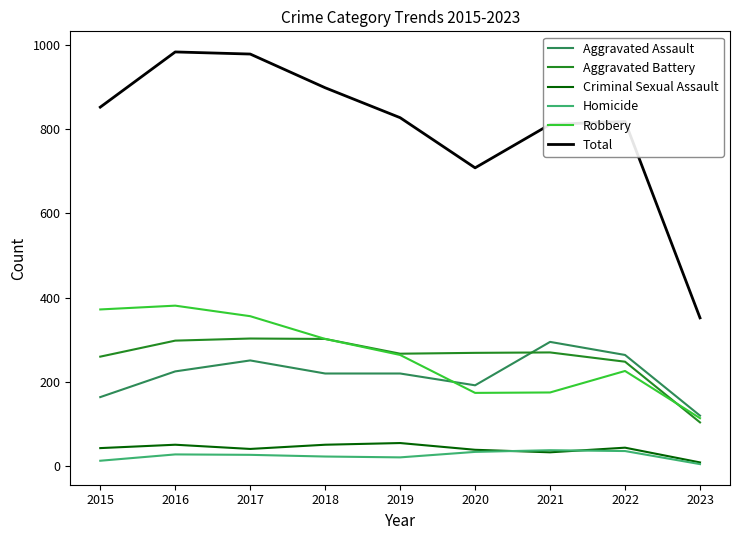

Is the value of Aggravated Battery at 2015 greater than the value of Criminal Sexual Assault at 2017?

Yes